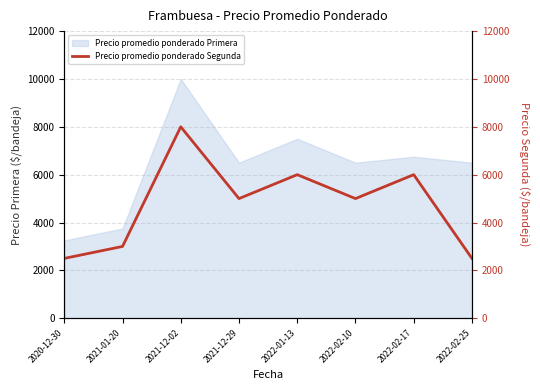

Does the chart display data point markers on the line(s)?

No